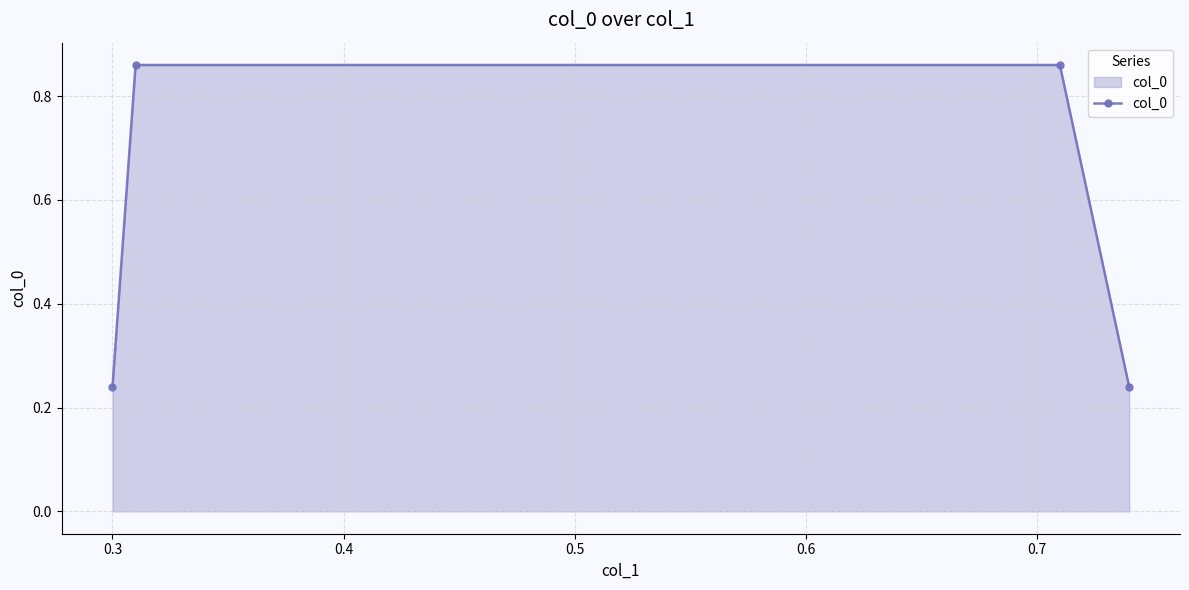

What is the average value?

0.6